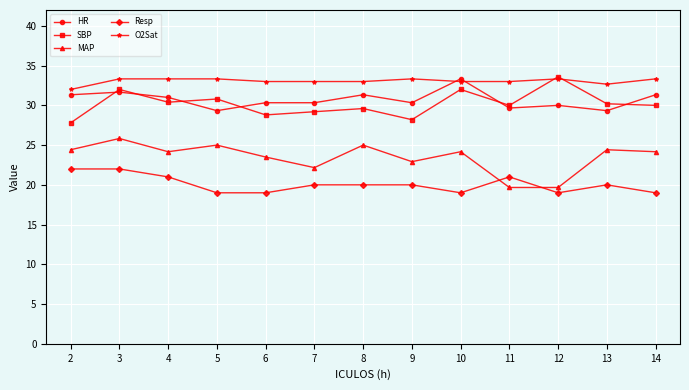

What is the sum of all SBP values?

392.6